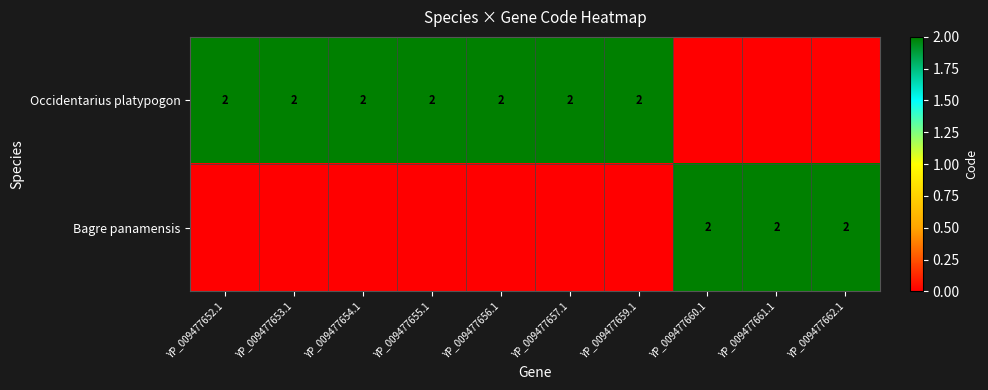

The Occidentarius platypogon series shows 3 at YP_009477652.1. True or false?

False